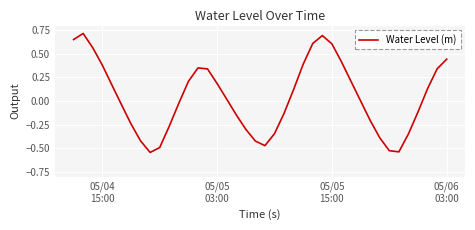

What is the difference between the maximum and minimum values?

1.3